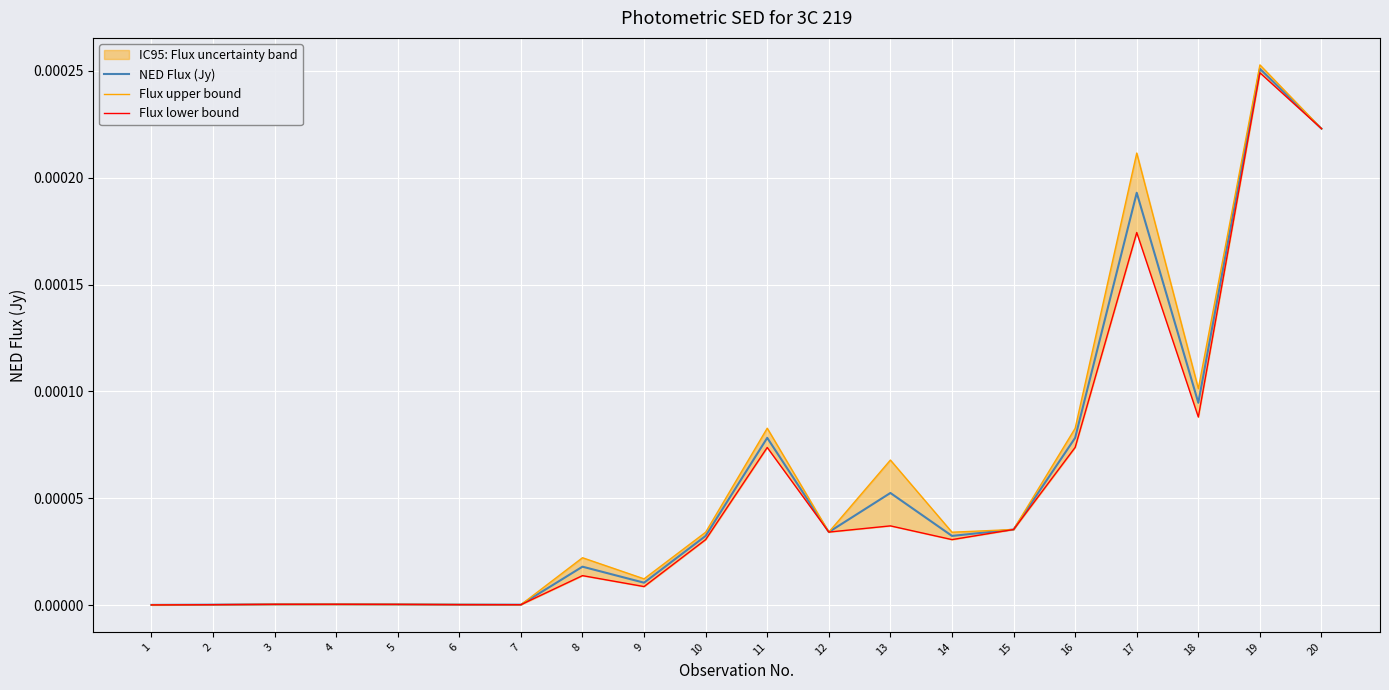

Which category has the highest value in the NED Flux (Jy) series?

19